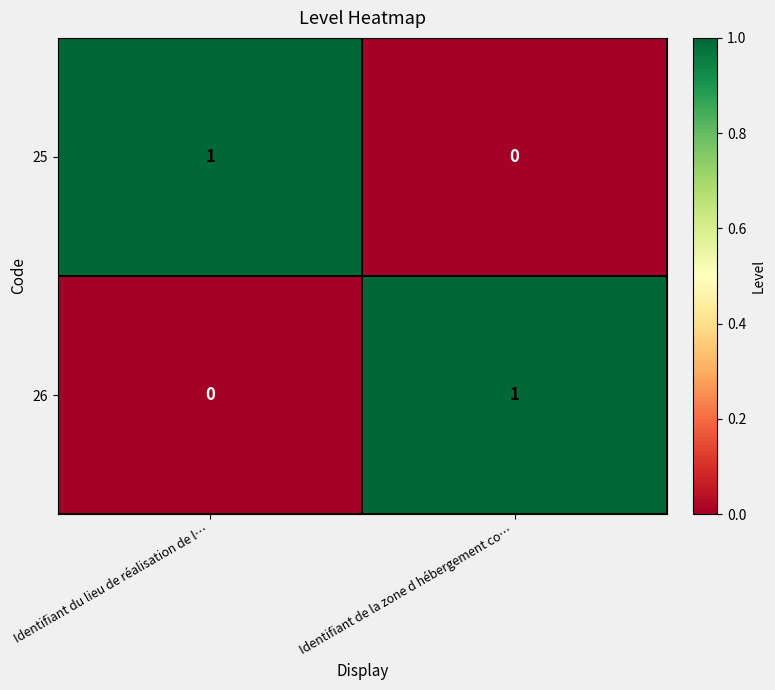

True or false: 26 has a value of 0 at Identifiant du lieu de réalisation de l….

True